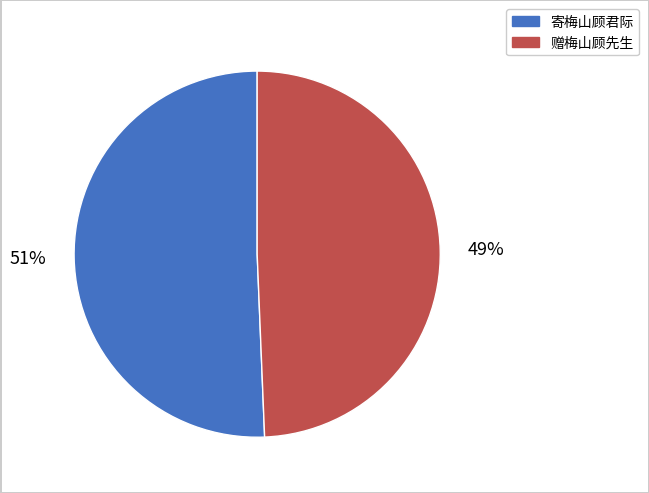

Between 赠梅山顾先生 and 寄梅山顾君际, which is larger?

寄梅山顾君际